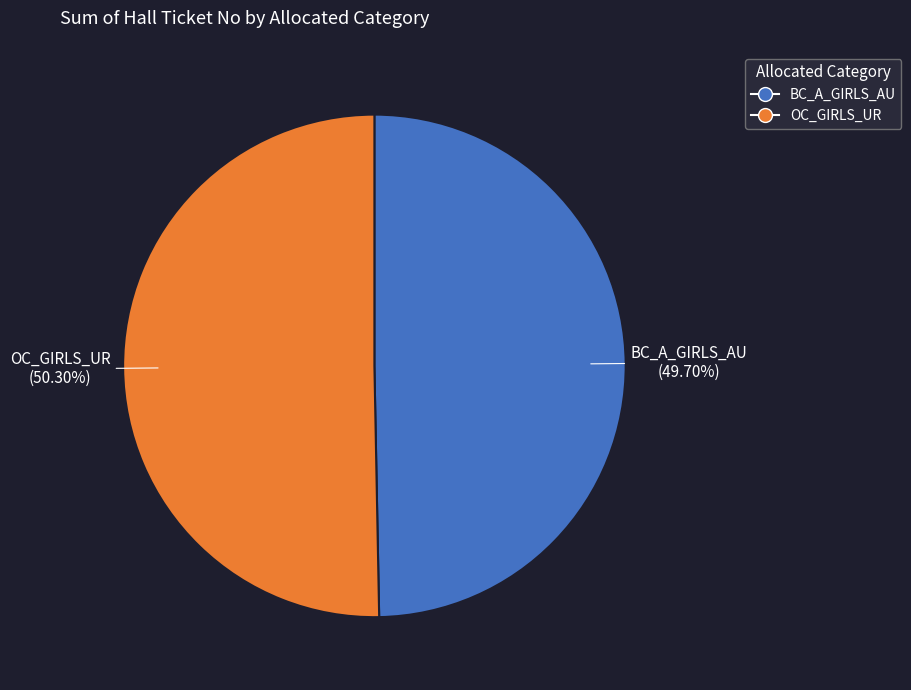

The OC_GIRLS_UR slice represents 36% of the pie. True or false?

False